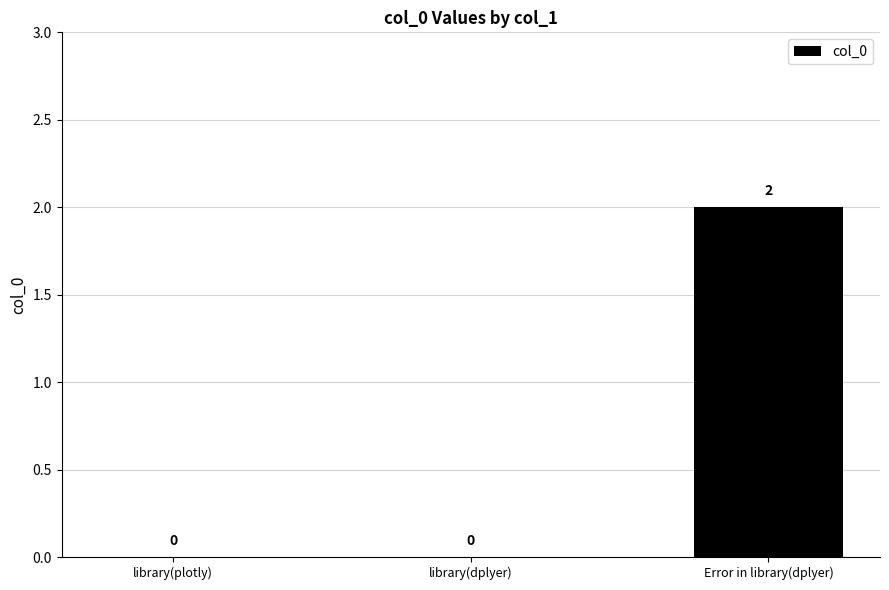

What is the difference between the values at library(dplyer) and Error in library(dplyer)?

2